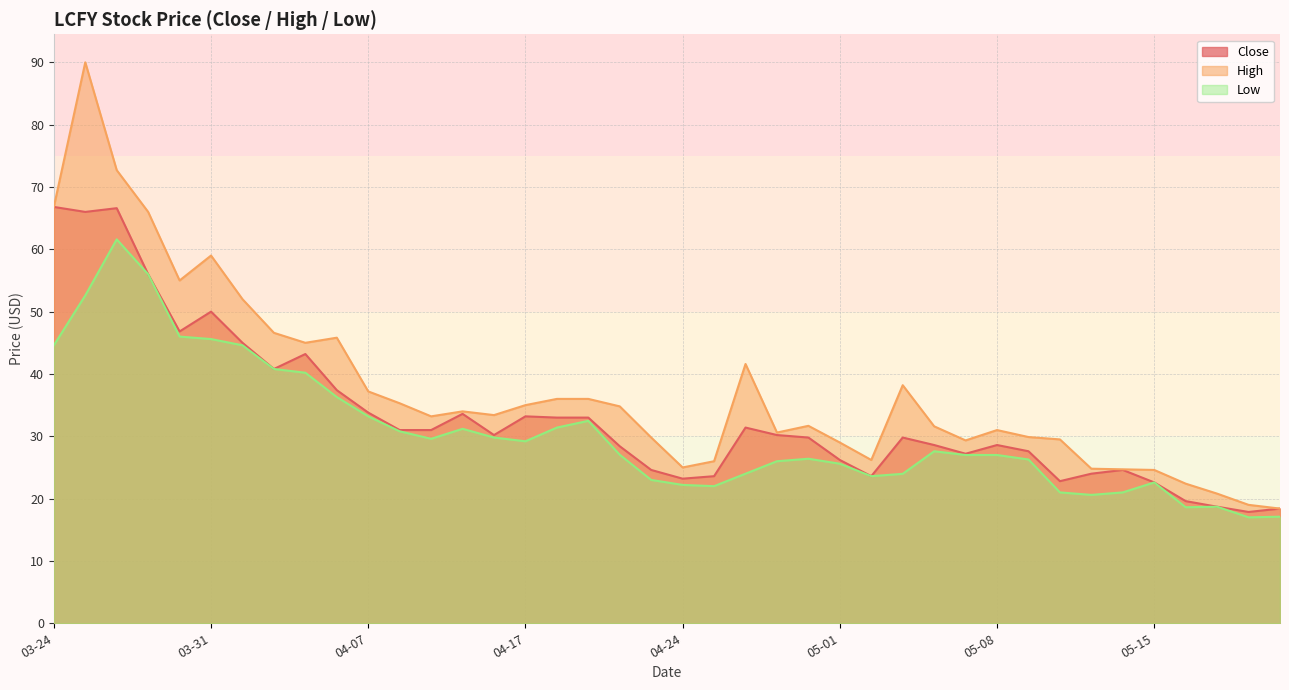

True or false: low has a value of 17.1 at 2022-05-19.

True